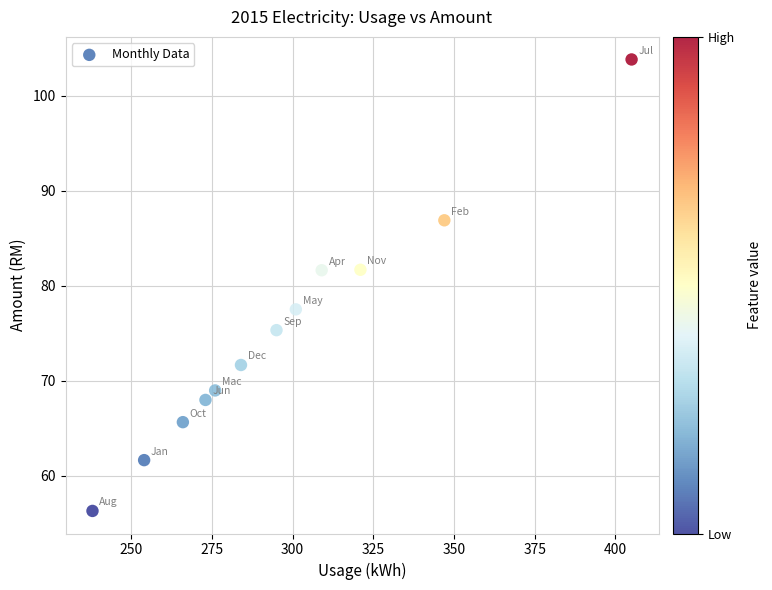

What is the range of X values (max minus min)?

167.0